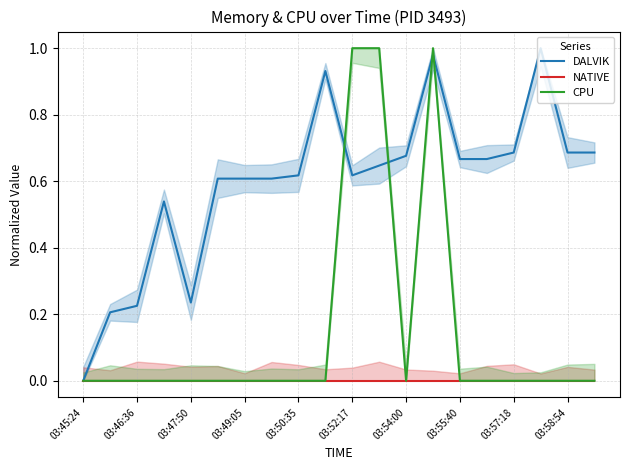

At which category is the sum across all series the highest?

13